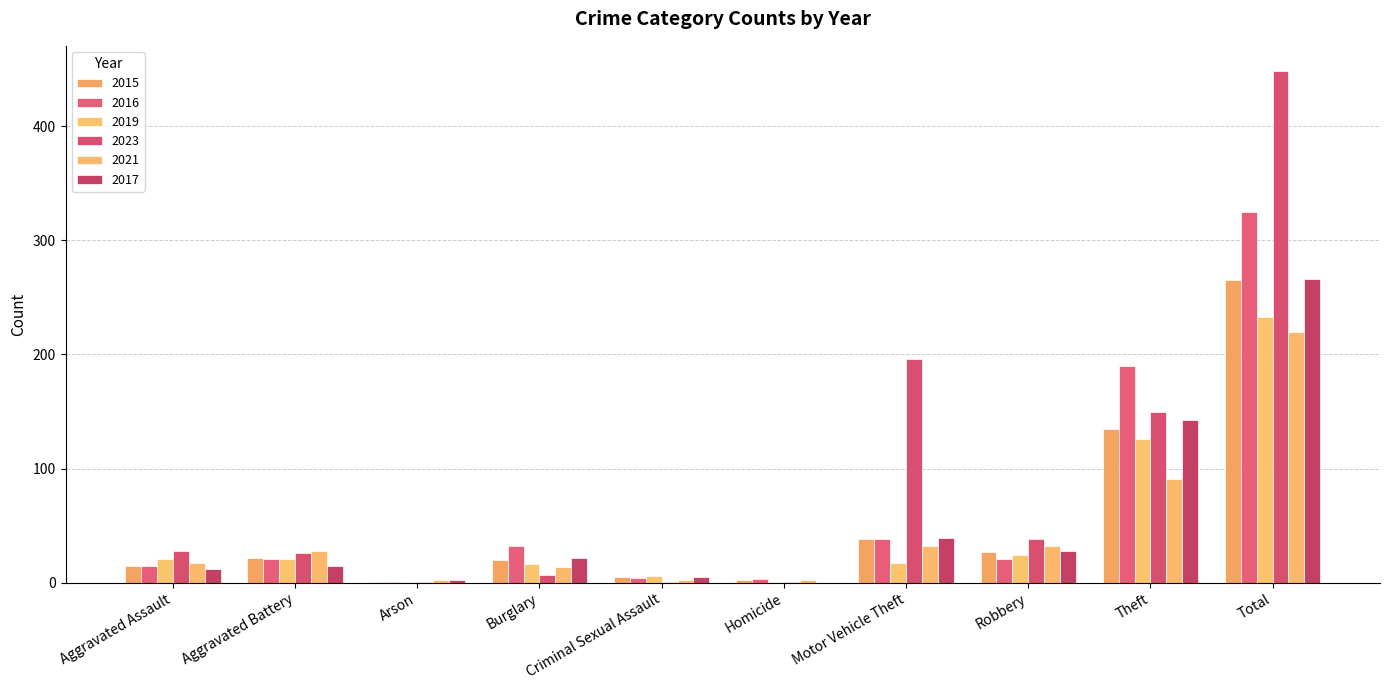

Which has a higher value, Motor Vehicle Theft or Criminal Sexual Assault?

Motor Vehicle Theft